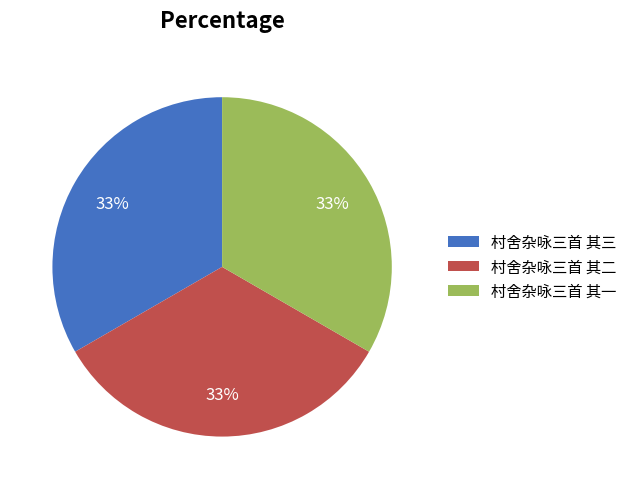

To the nearest percent, what portion does 村舍杂咏三首 其二 represent?

33%